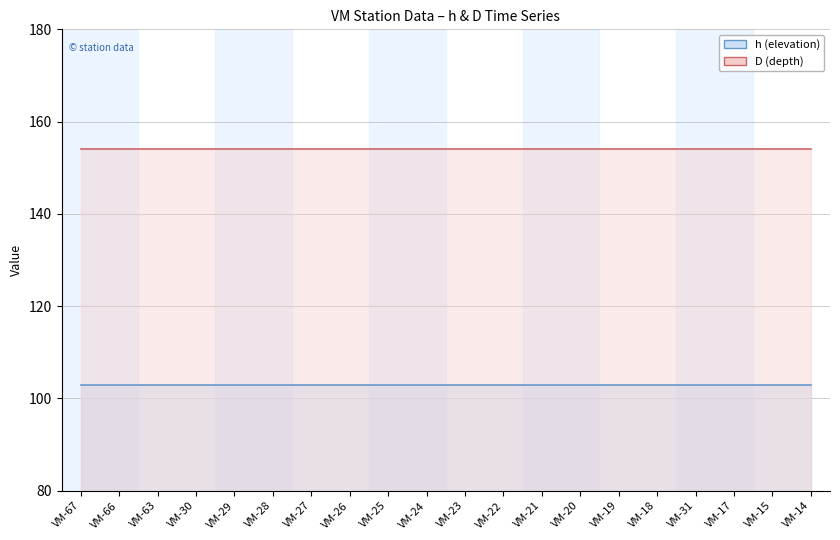

Where is h (elevation) line nearest to the value 103?

VM-67